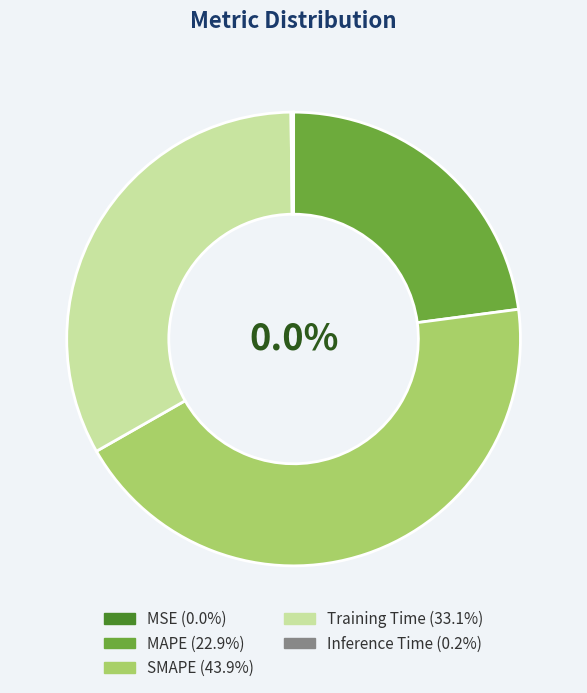

To the nearest percent, what portion does SMAPE represent?

44%